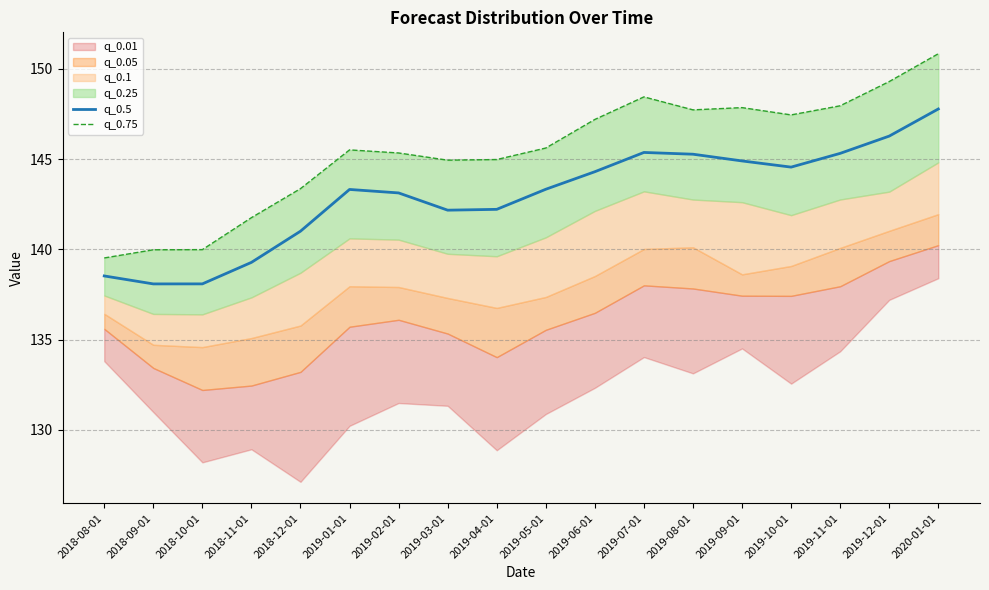

In q_0.5, how many points are higher than both neighbors (excluding endpoints)?

2